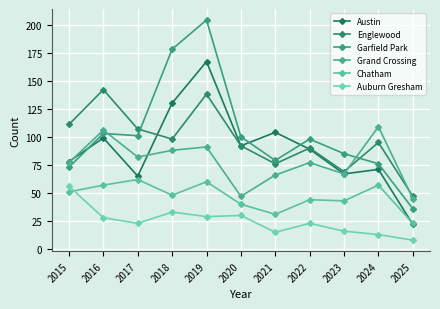

Where is Grand Crossing nearest to the value 77?

2015